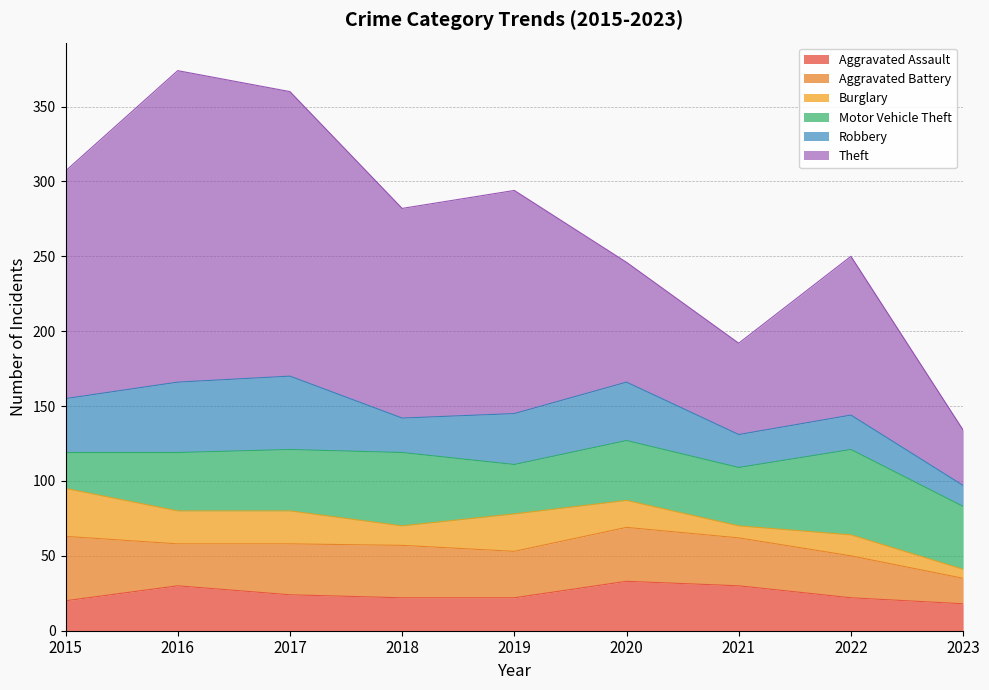

Reading left to right, list all the values displayed in this chart.

Aggravated Assault: 20	30	24	22	22	33	30	22	18
Aggravated Battery: 43	28	34	35	31	36	32	28	17
Burglary: 32	22	22	13	25	18	8	14	6
Motor Vehicle Theft: 24	39	41	49	33	40	39	57	42
Robbery: 36	47	49	23	34	39	22	23	14
Theft: 152	208	190	140	149	80	61	106	37